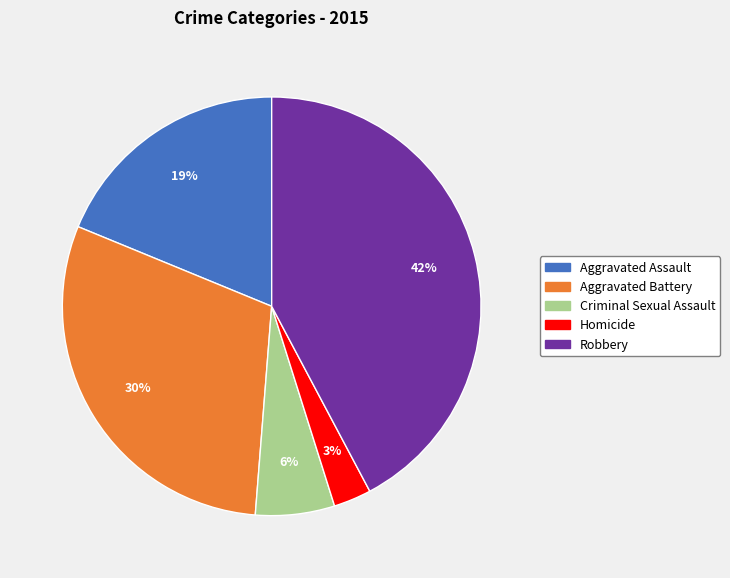

True or false: Aggravated Battery accounts for 30% of the total.

True